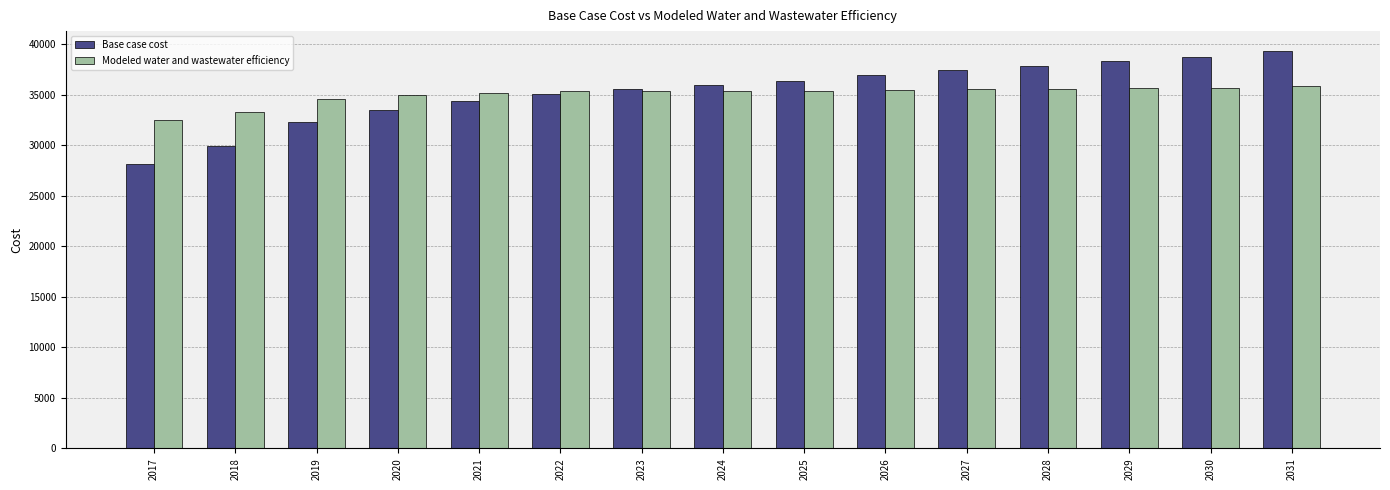

List the labels in order of Base case cost value, smallest first.

2017, 2018, 2019, 2020, 2021, 2022, 2023, 2024, 2025, 2026, 2027, 2028, 2029, 2030, 2031